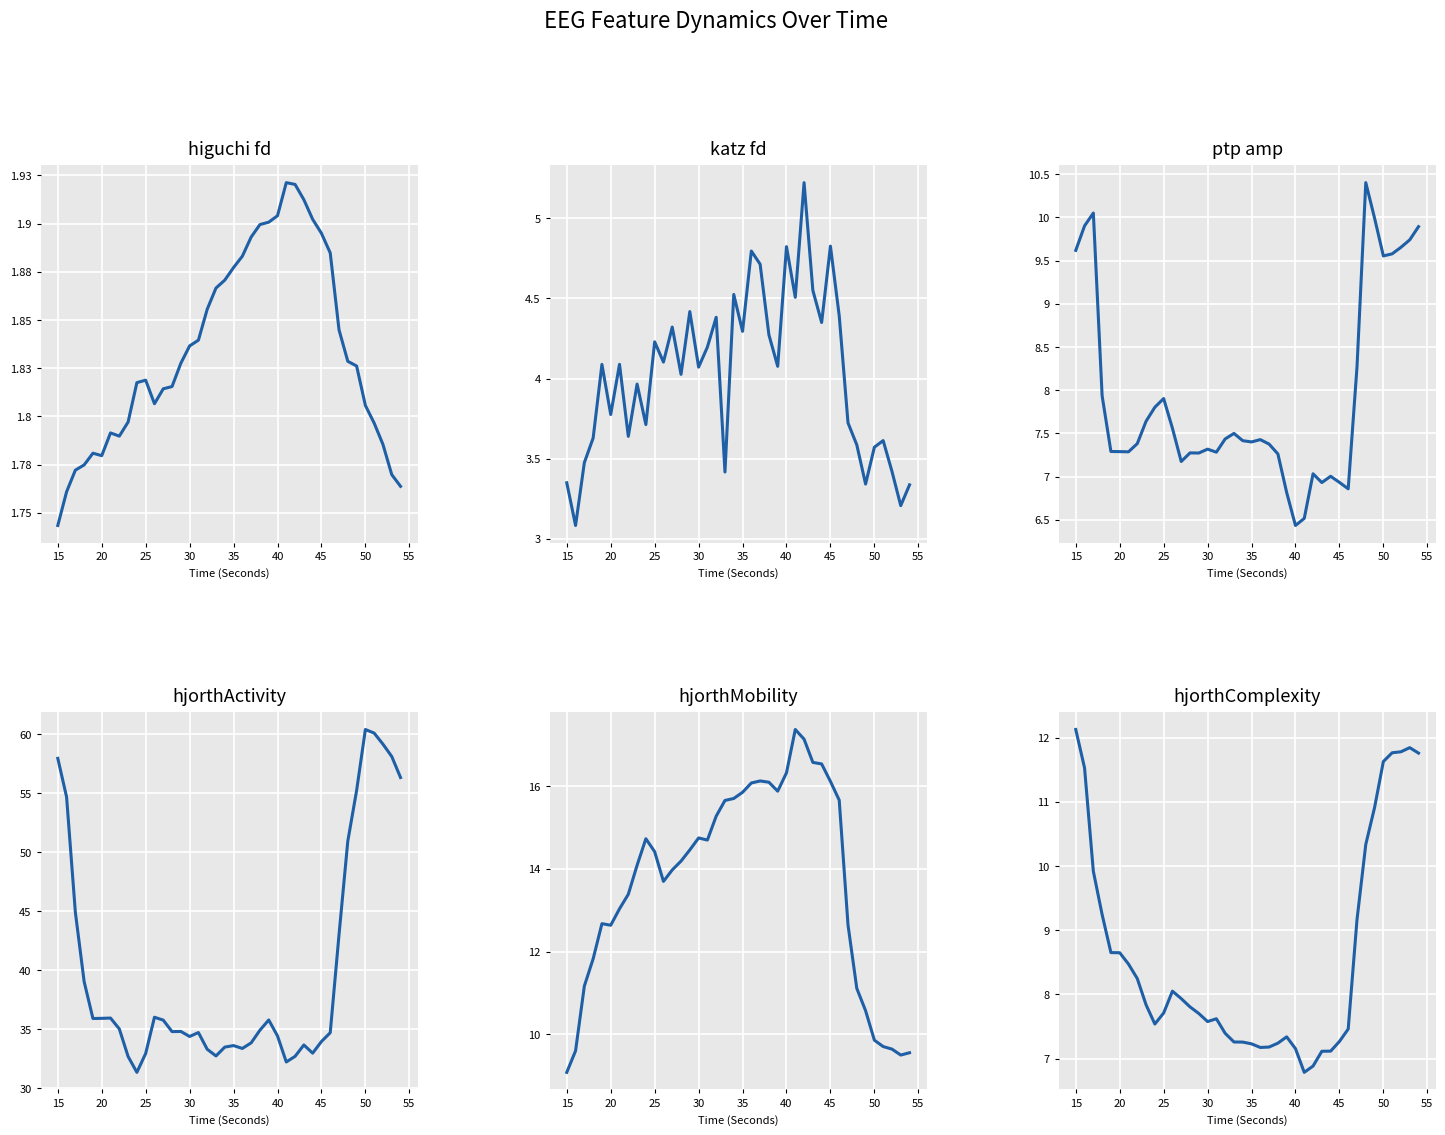

Reading left to right, transcribe all the data shown in this chart.

higuchi_fd_EEG: 1.7	1.8	1.8	1.8	1.8	1.8	1.8	1.8	1.8	1.8	1.8	1.8	1.8	1.8	1.8	1.8	1.8	1.9	1.9	1.9	1.9	1.9	1.9	1.9	1.9	1.9	1.9	1.9	1.9	1.9	1.9	1.9	1.8	1.8	1.8	1.8	1.8	1.8	1.8	1.8
katz_fd_EEG: 3.3	3.1	3.5	3.6	4.1	3.8	4.1	3.6	4.0	3.7	4.2	4.1	4.3	4.0	4.4	4.1	4.2	4.4	3.4	4.5	4.3	4.8	4.7	4.3	4.1	4.8	4.5	5.2	4.5	4.3	4.8	4.4	3.7	3.6	3.3	3.6	3.6	3.4	3.2	3.3
ptp_amp_EEG: 9.6	9.9	10.0	7.9	7.3	7.3	7.3	7.4	7.6	7.8	7.9	7.6	7.2	7.3	7.3	7.3	7.3	7.4	7.5	7.4	7.4	7.4	7.4	7.3	6.8	6.4	6.5	7.0	6.9	7.0	6.9	6.9	8.3	10.4	10.0	9.6	9.6	9.7	9.7	9.9
hjorthActivity_EEG: 57.9	54.7	44.9	39.0	35.9	35.9	36.0	35.0	32.7	31.4	33.0	36.0	35.8	34.8	34.8	34.4	34.7	33.3	32.8	33.5	33.6	33.4	33.9	34.9	35.8	34.4	32.2	32.7	33.7	33.0	34.0	34.7	43.0	50.9	55.2	60.4	60.1	59.1	58.1	56.3
hjorthMobility_EEG: 9.1	9.6	11.2	11.8	12.7	12.6	13.0	13.4	14.1	14.7	14.4	13.7	14.0	14.2	14.5	14.7	14.7	15.3	15.7	15.7	15.9	16.1	16.1	16.1	15.9	16.3	17.4	17.1	16.6	16.5	16.1	15.7	12.6	11.1	10.6	9.9	9.7	9.6	9.5	9.6
hjorthComplexity_EEG: 12.1	11.5	9.9	9.2	8.7	8.6	8.5	8.2	7.8	7.5	7.7	8.1	7.9	7.8	7.7	7.6	7.6	7.4	7.3	7.3	7.2	7.2	7.2	7.2	7.3	7.2	6.8	6.9	7.1	7.1	7.3	7.5	9.2	10.3	10.9	11.6	11.8	11.8	11.8	11.8